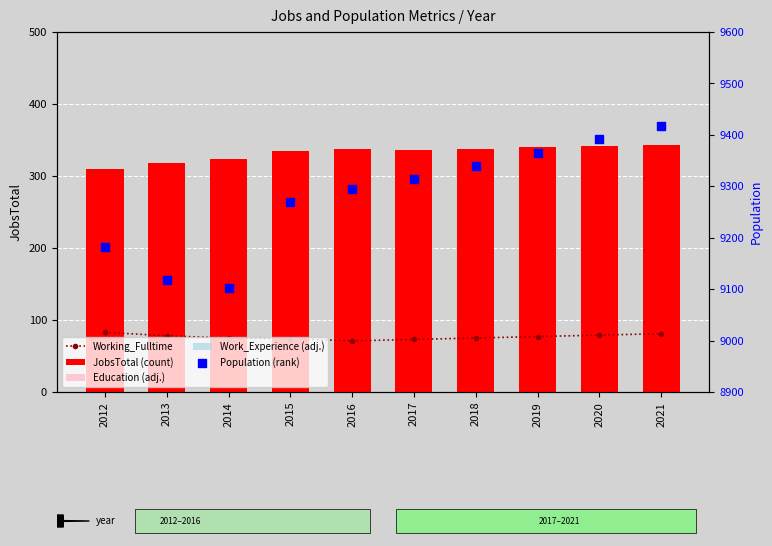

At how many categories does at least one series exceed 7140?

10